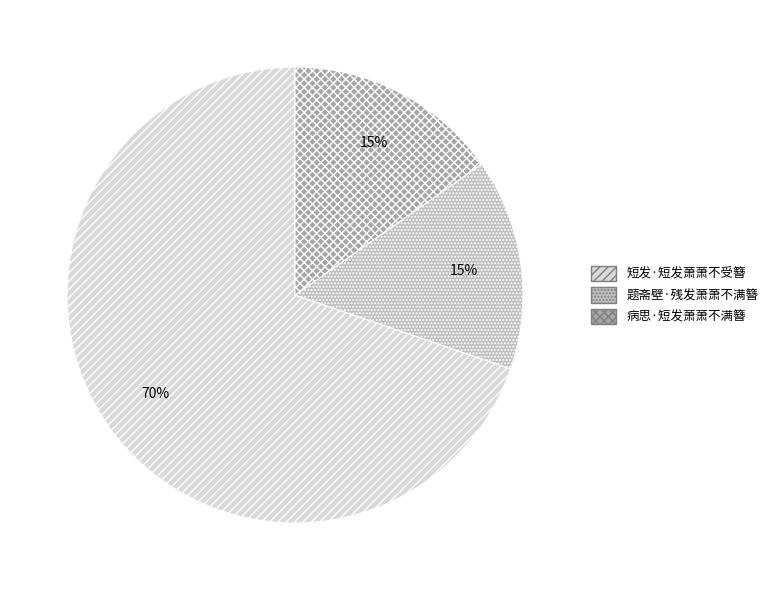

What percentage is the 病思·短发萧萧不满簪 slice, to the nearest percent?

15%